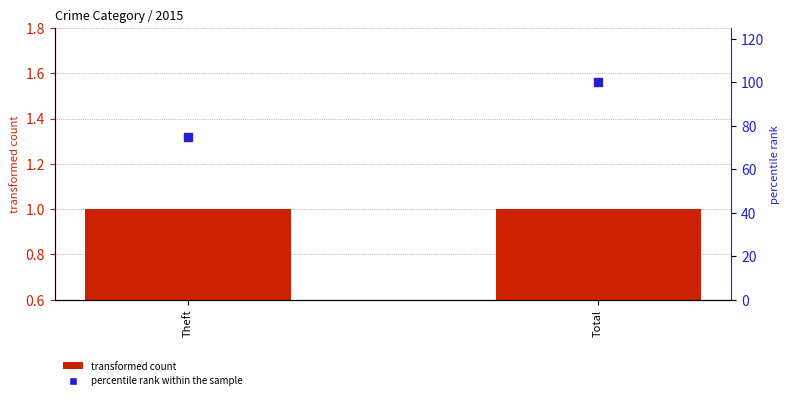

Is the value of transformed count at Total greater than the value of percentile rank within the sample at Total?

No